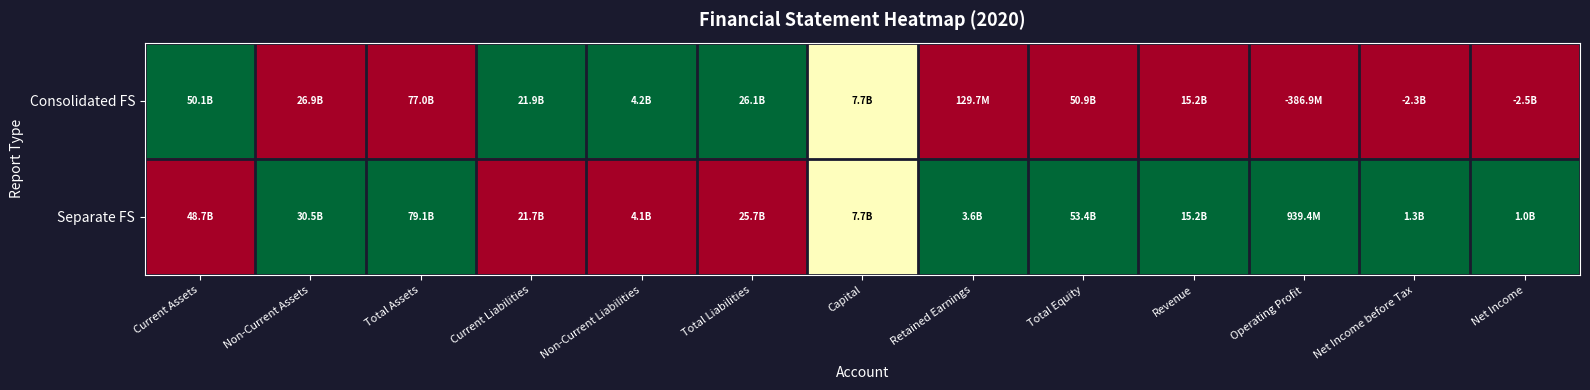

Between Retained Earnings and Total Equity, which series saw the biggest shift?

Consolidated FS